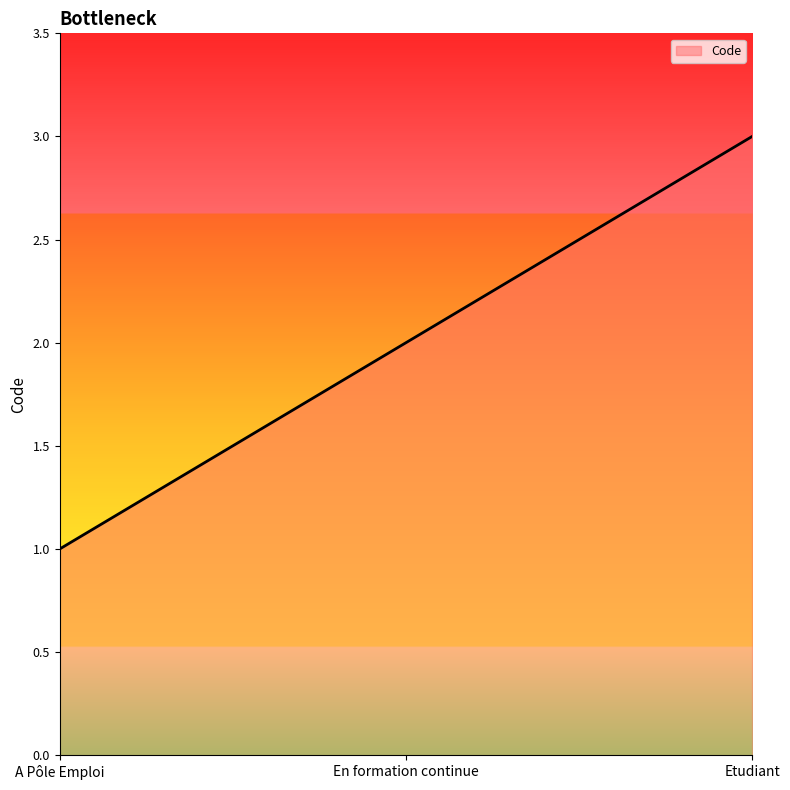

What is the ratio of the value at En formation continue to the value at A Pôle Emploi?

2.0